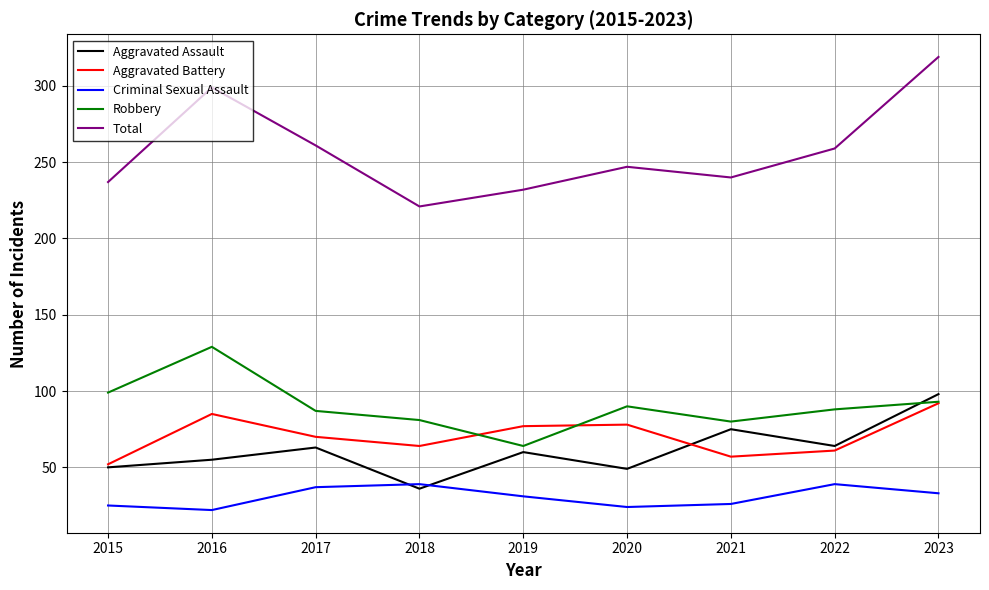

What is the maximum value for Aggravated Battery?

92